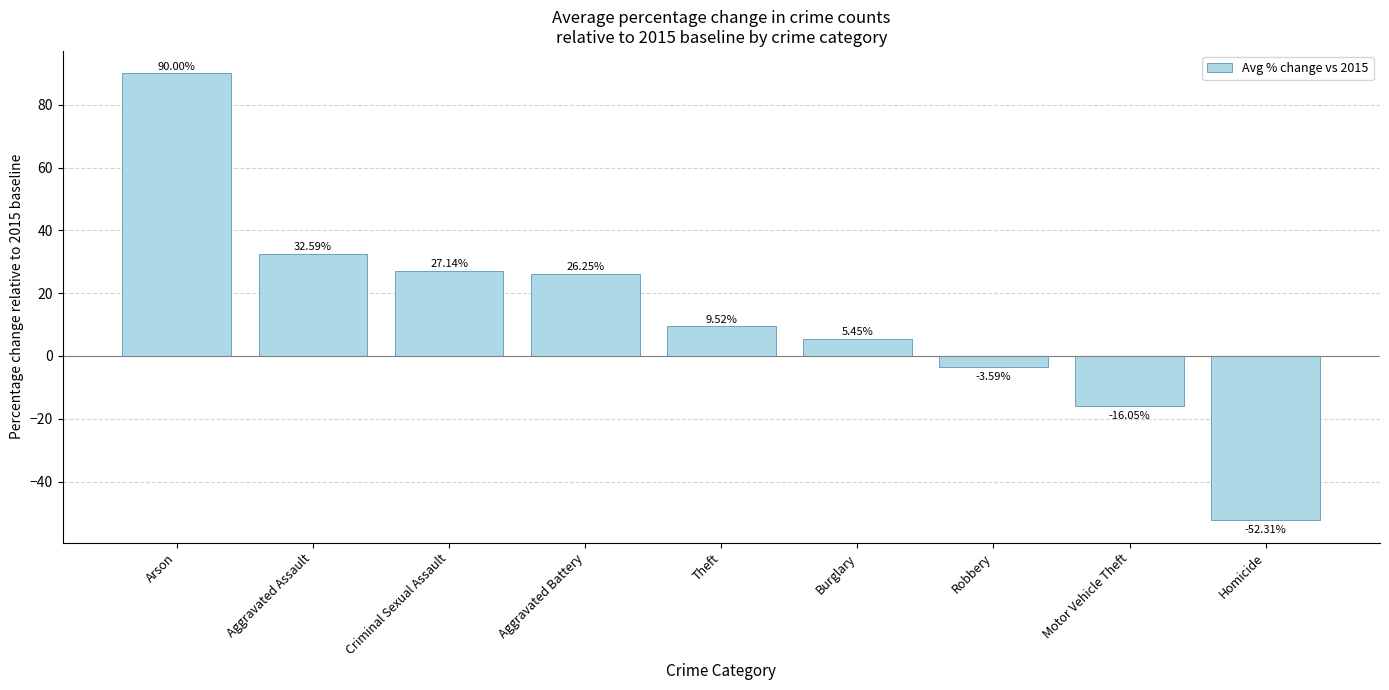

How many categories are shown in the chart?

9